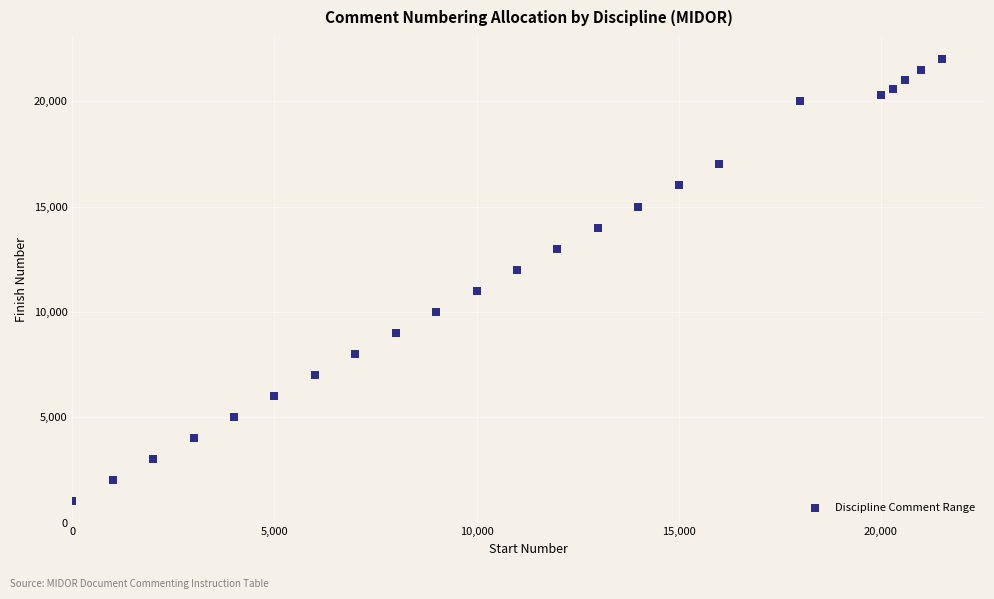

What is the range of X values (max minus min)?

21500